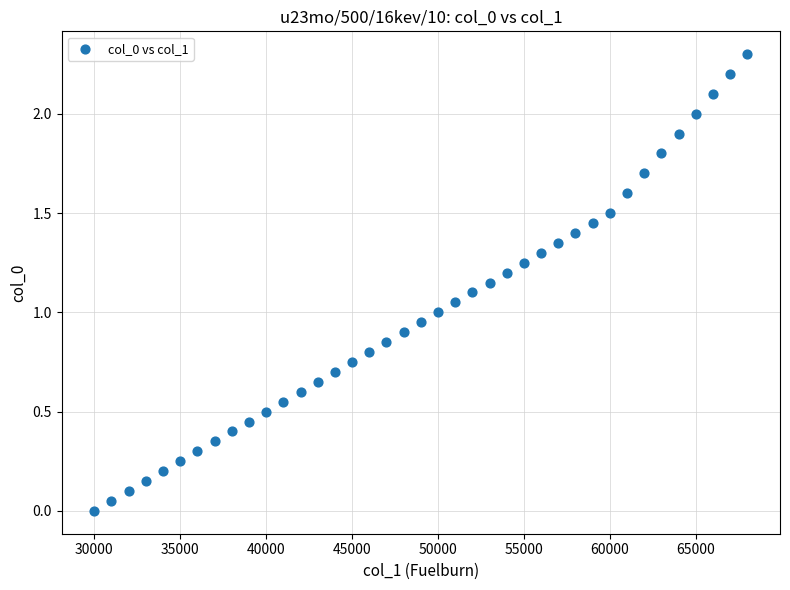

What is the range of Y values (max minus min)?

2.3